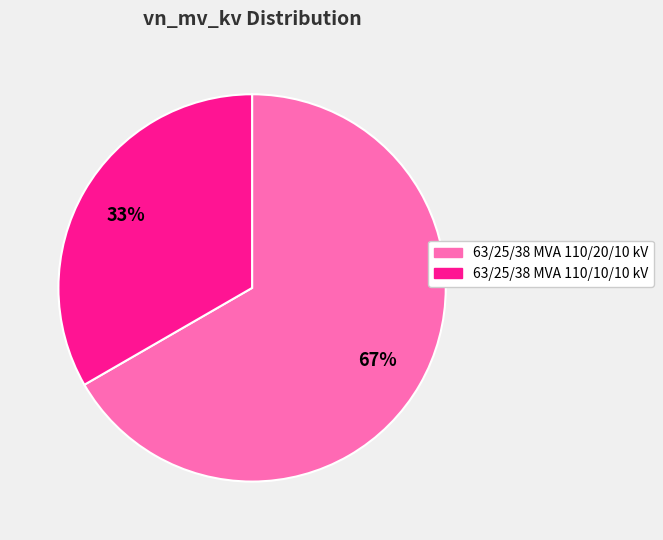

The 63/25/38 MVA 110/20/10 kV slice represents 56% of the pie. True or false?

False